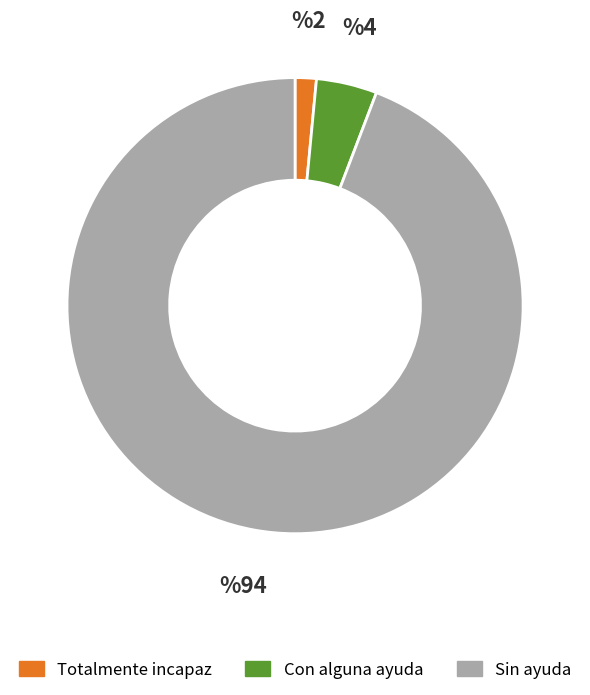

Is the sum of Totalmente incapaz and Sin ayuda greater than half?

Yes